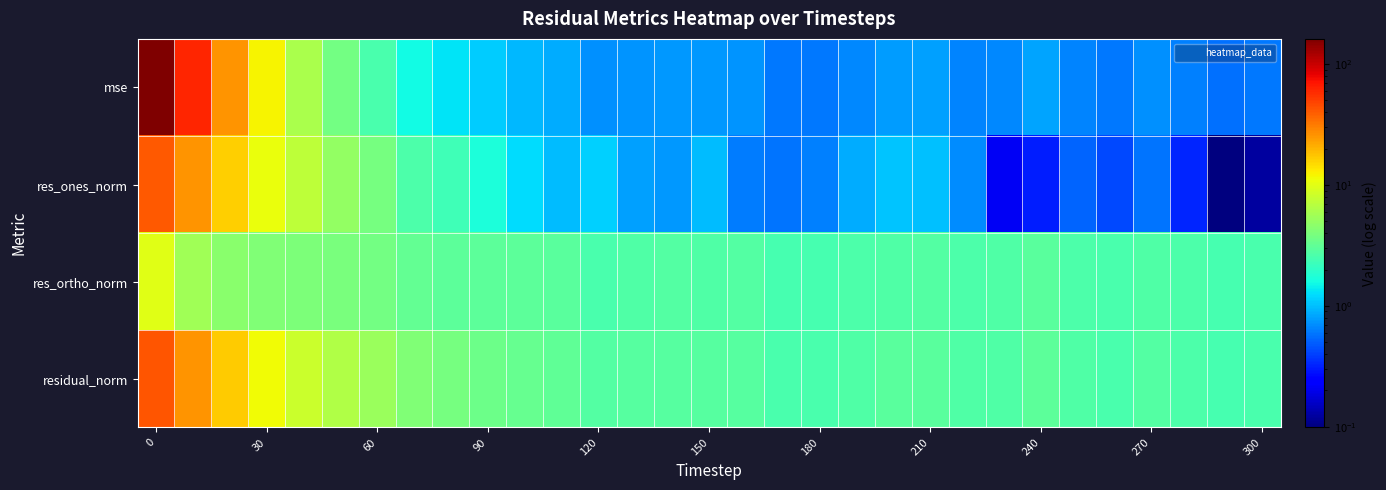

Which series has the largest range (max minus min)?

mse